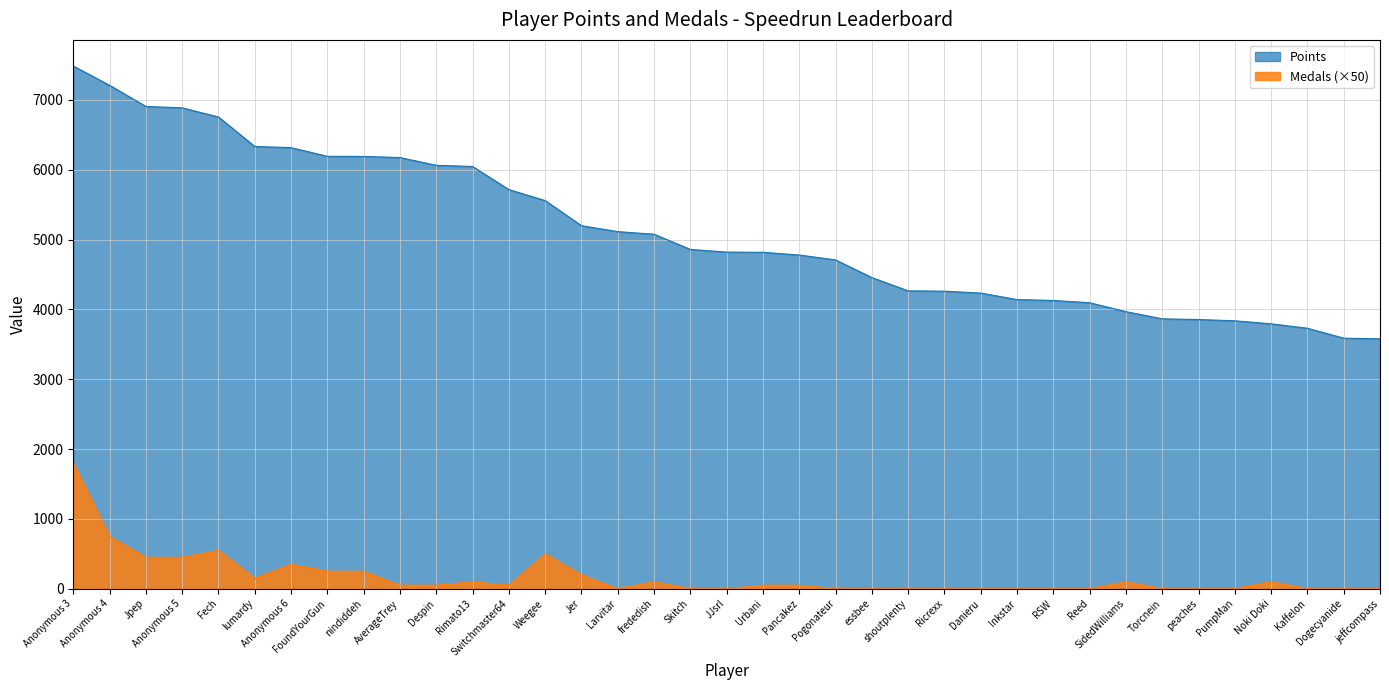

True or false: Points and Medals cross at least once.

False